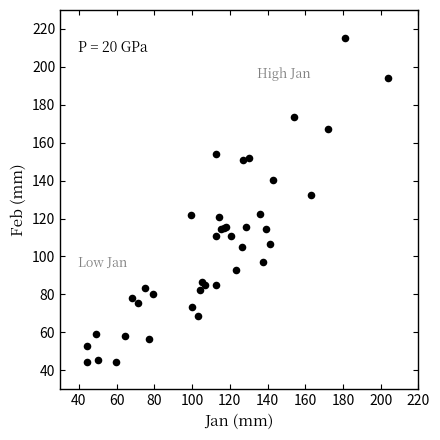

What Y value in the scatter plot is closest to 129?

132.6